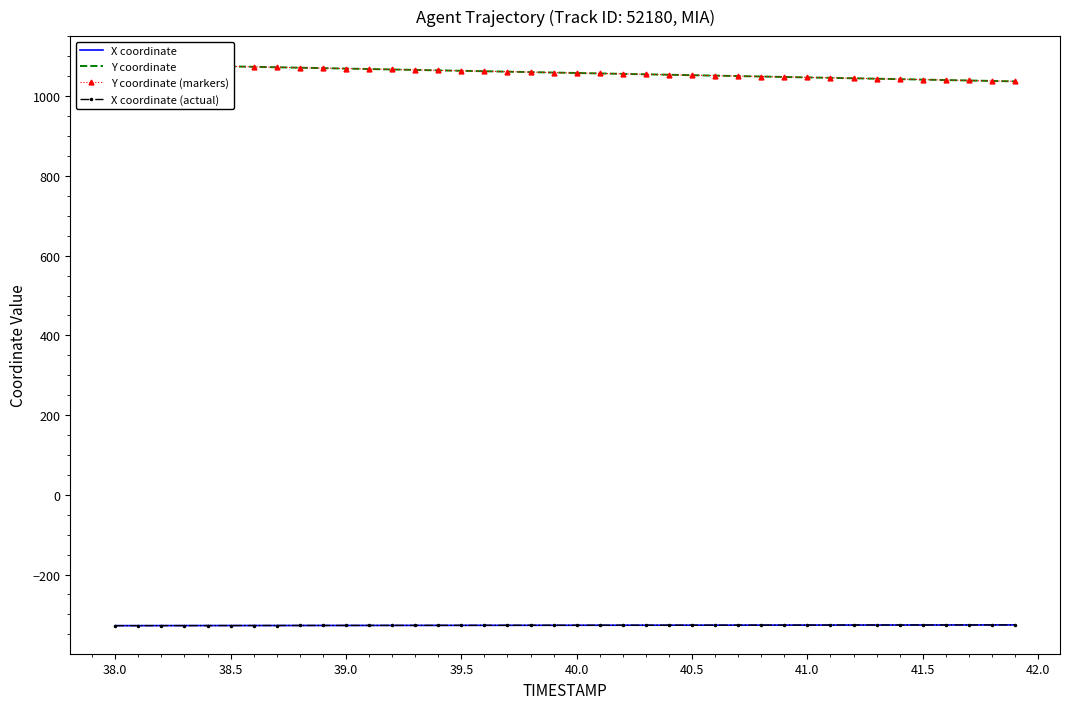

What is the difference between the second highest and minimum values in the Y coordinate (markers) series?

42.1